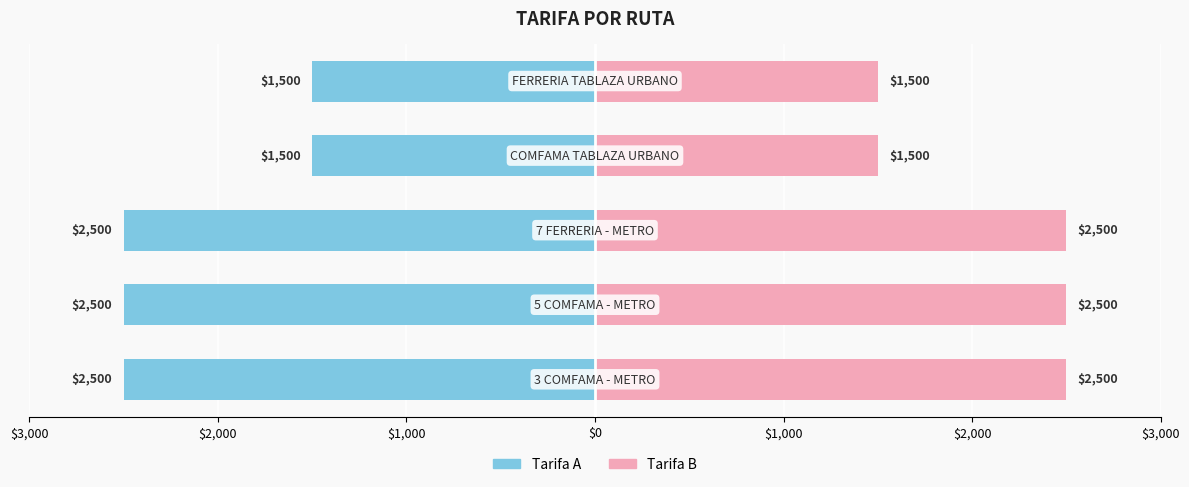

Which series has the largest total across all categories?

Tarifa (derecha)